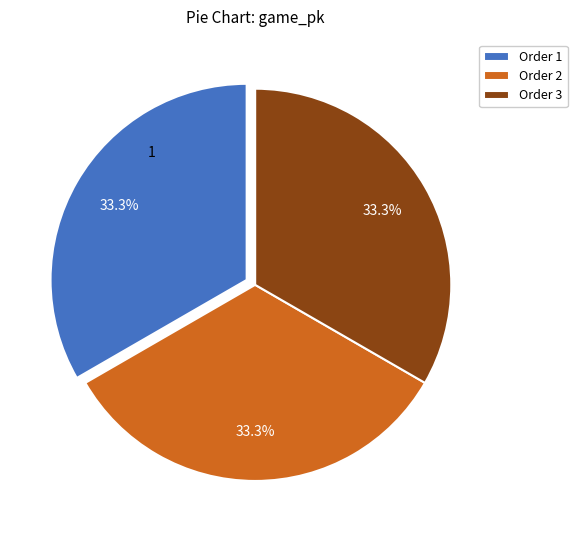

Approximately how many times larger is the value at Order 3 compared to Order 1?

1.0